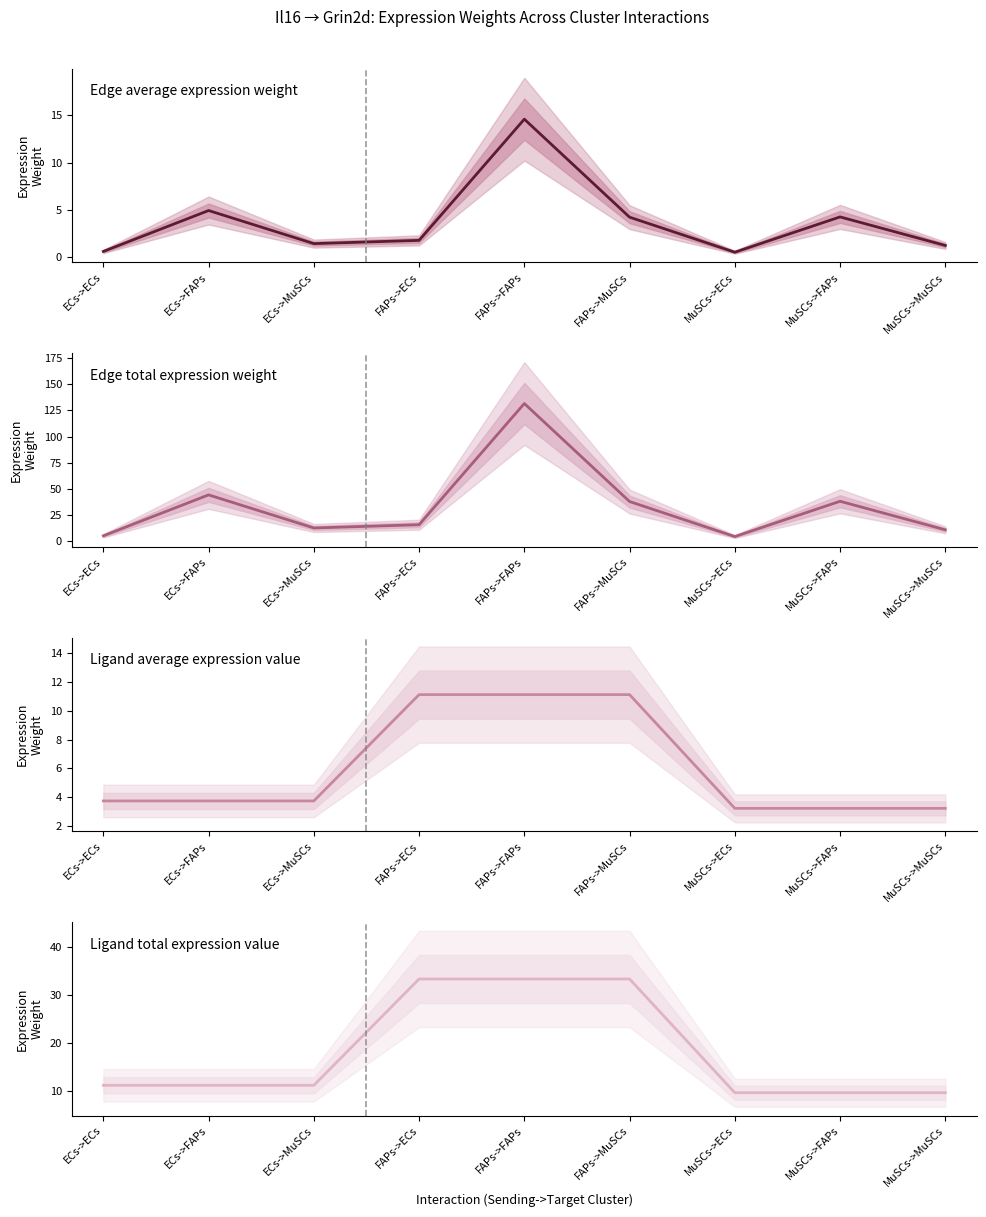

At how many categories does at least one series exceed 5?

9